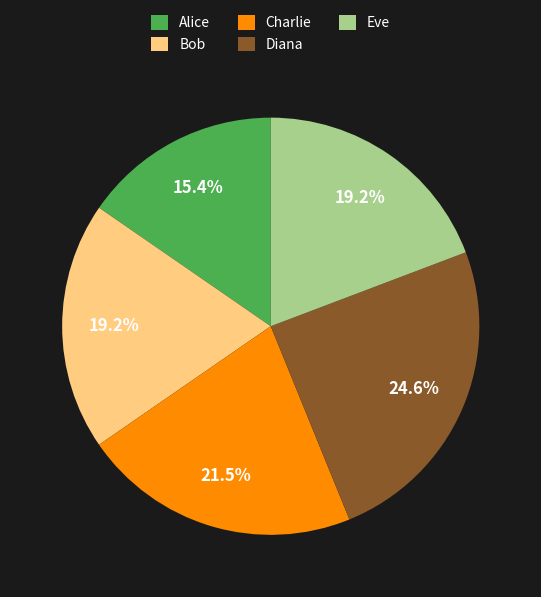

To the nearest percent, what percentage of the pie is Bob?

19%